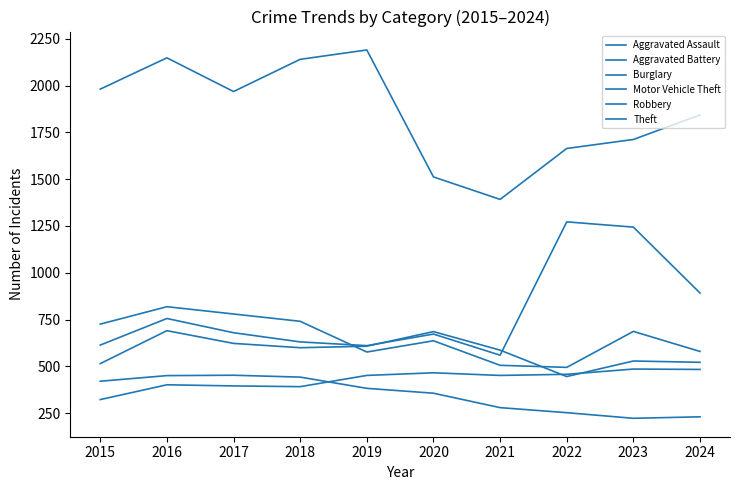

Where is the first local minimum for Motor Vehicle Theft?

2019